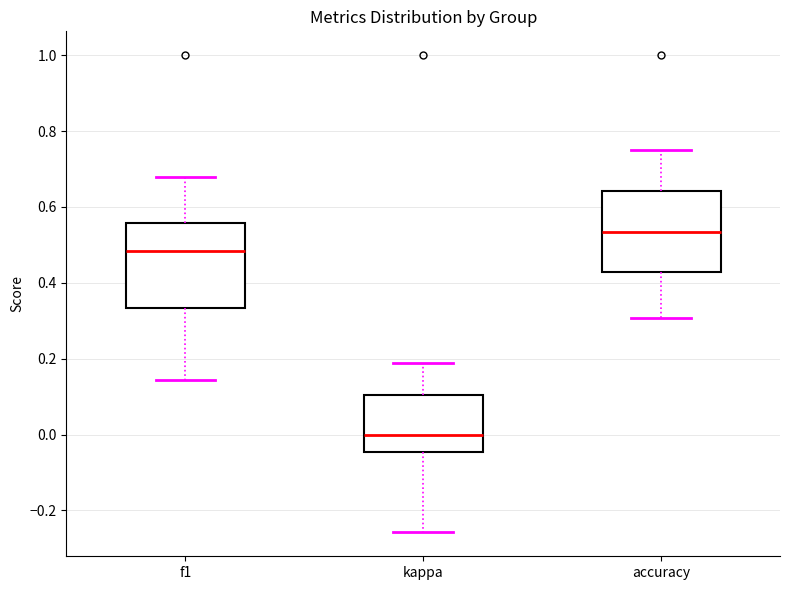

Reading left to right, read every box against the y-axis: the position of its median line, the range the box covers, and the ends of its whiskers. The values are not printed on the chart, so give them approximately, as read against the axis.

f1: median 0.48, box 0.34 to 0.56, whiskers 0.14 to 0.68
kappa: median 0.00, box -0.04 to 0.10, whiskers -0.26 to 0.18
accuracy: median 0.54, box 0.42 to 0.64, whiskers 0.30 to 0.76